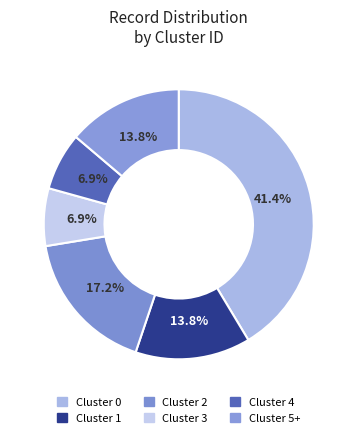

How many slices are in this pie chart?

6